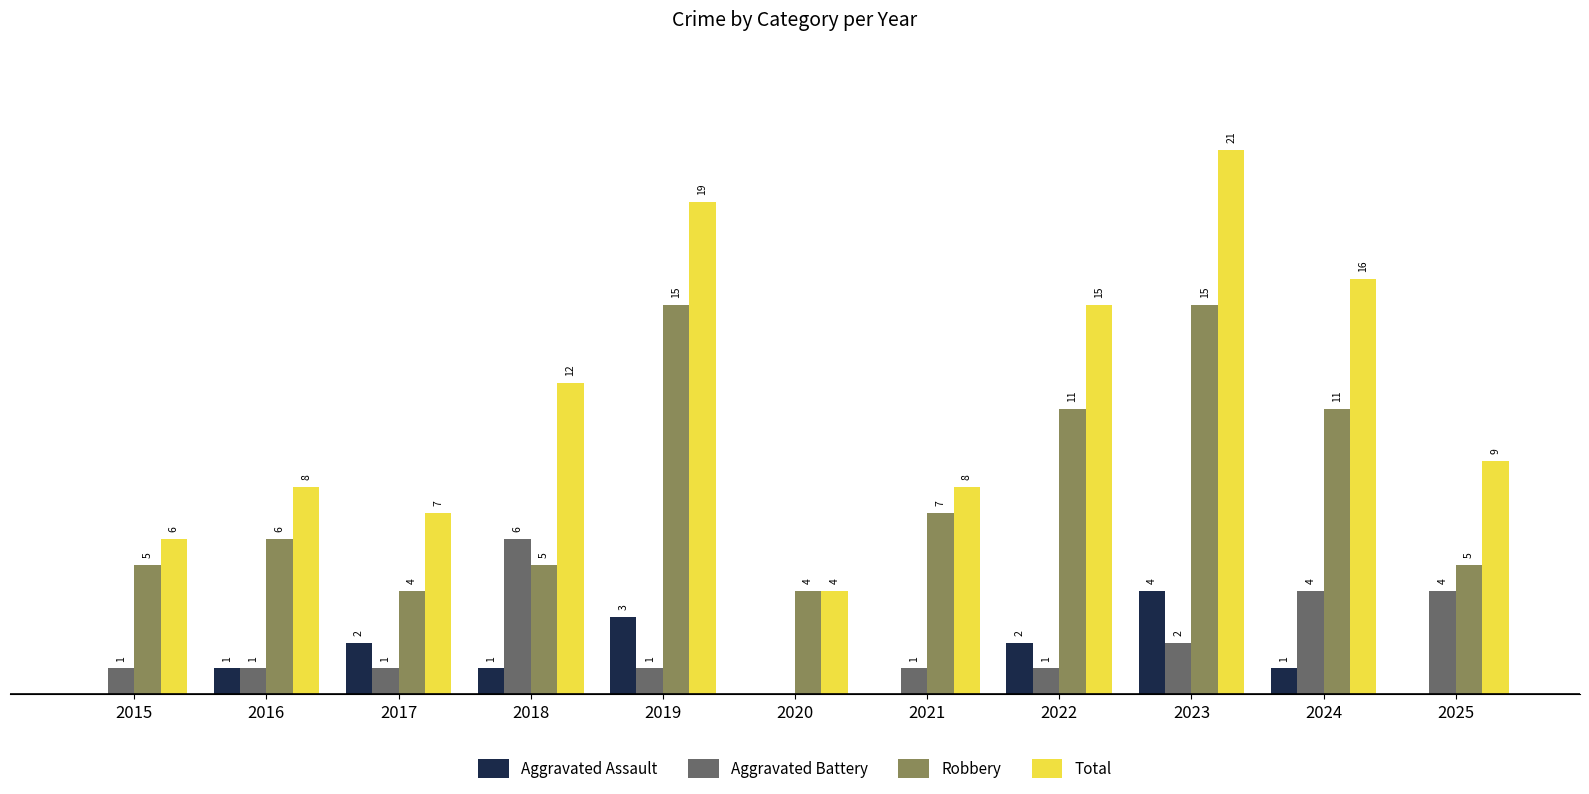

Which series changed the most between 2016 and 2017?

Robbery